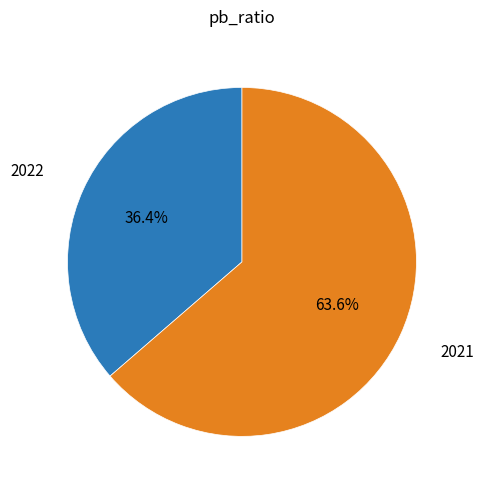

Is there any slice that represents more than half of the pie?

Yes